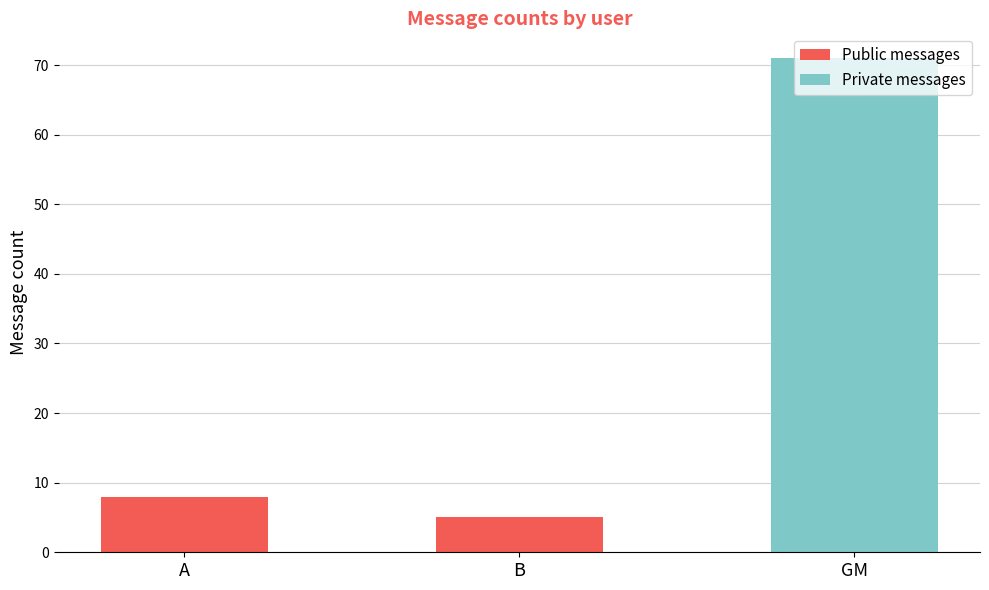

What are all the series names shown in the legend?

Public messages, Private messages